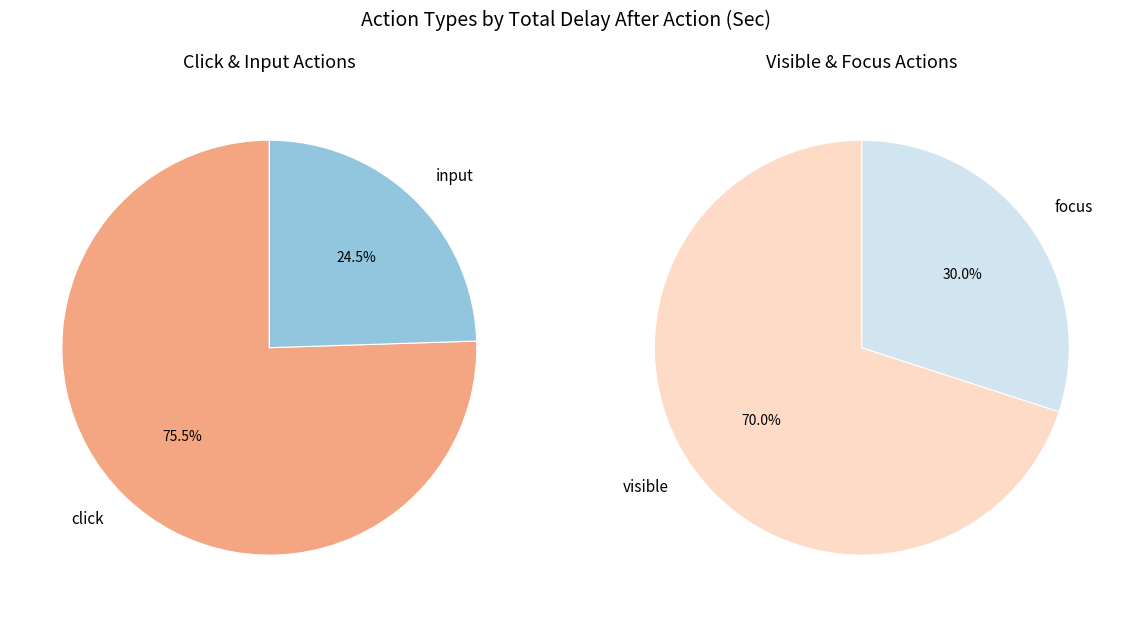

Between input and visible, which is larger?

visible